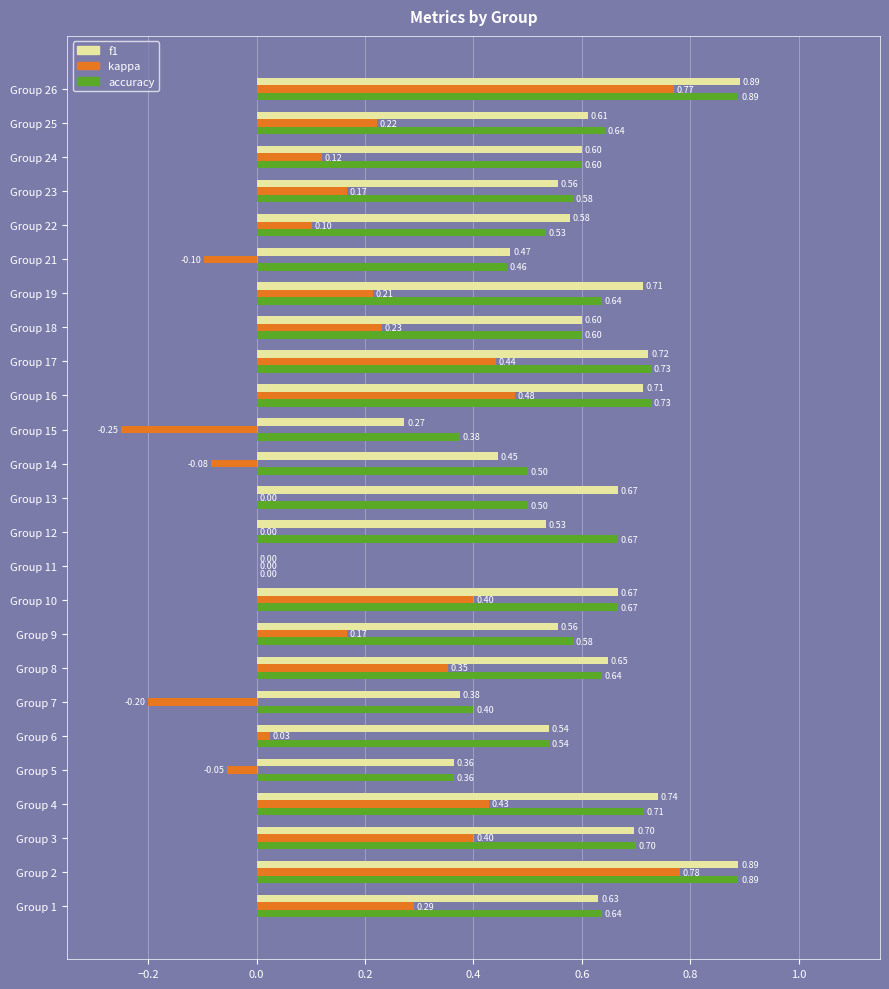

What is the sum of the accuracy values at Group 21 and Group 17?

1.2